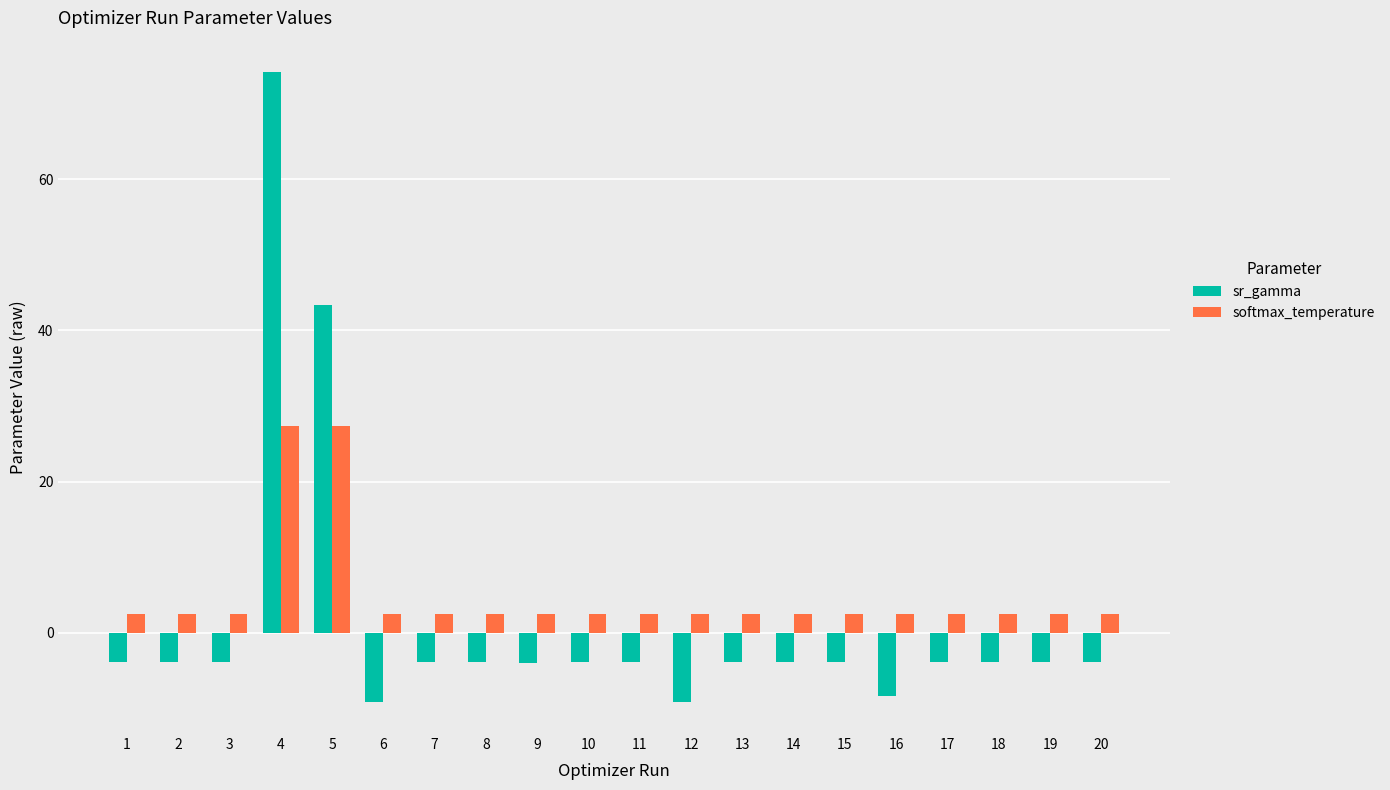

What is the highest value of the softmax_temperature series?

27.4